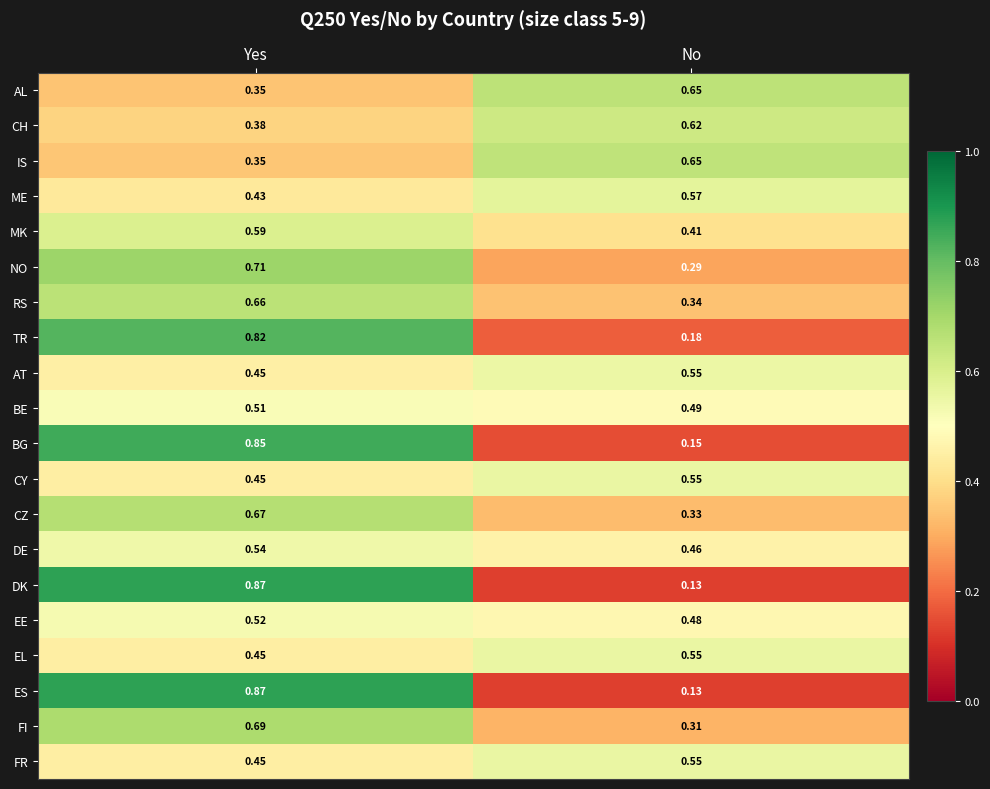

Where is BE nearest to the value 0?

No